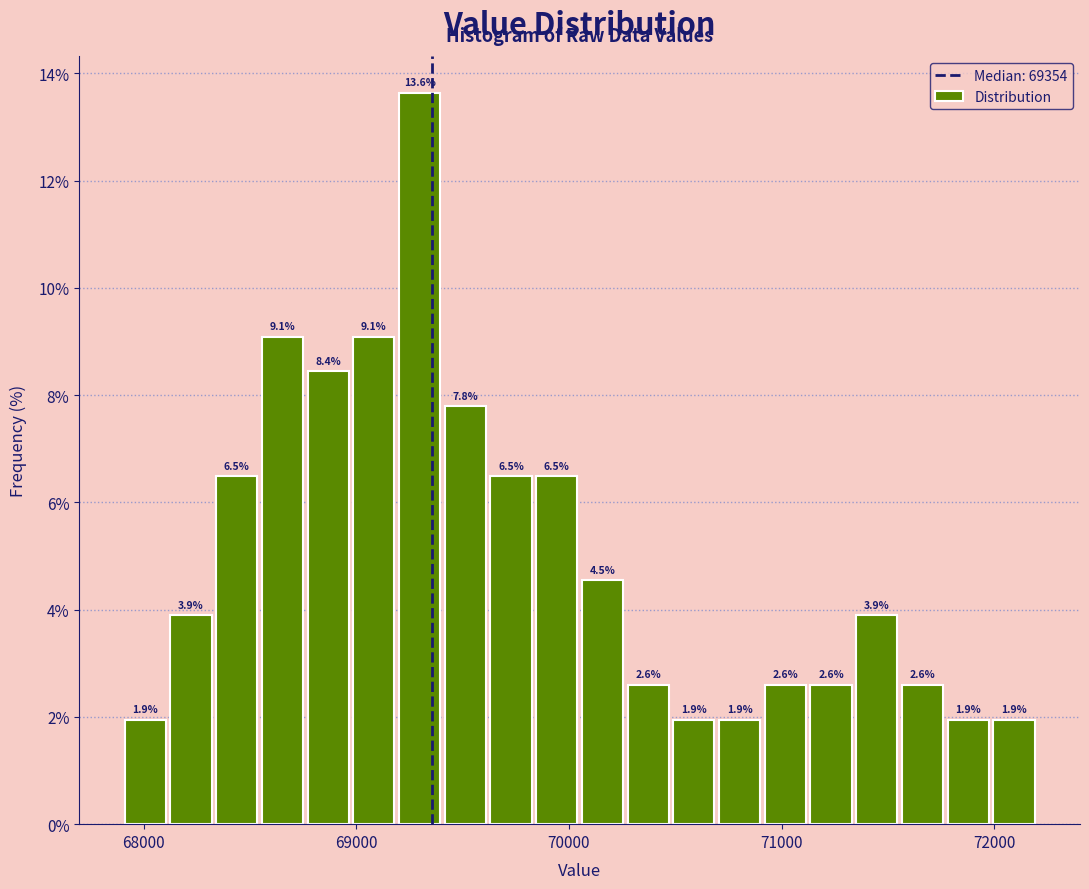

Read against the x-axis, roughly where is the centre of the tallest bar?

69300